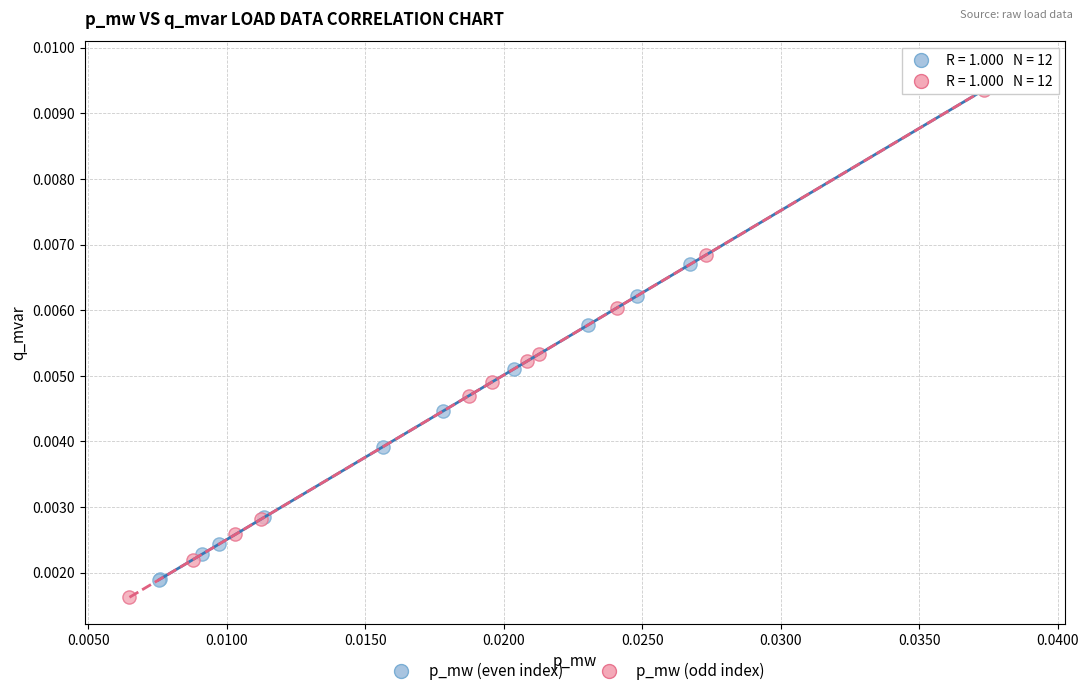

Which series has the widest spread of Y values?

p_mw (odd index)